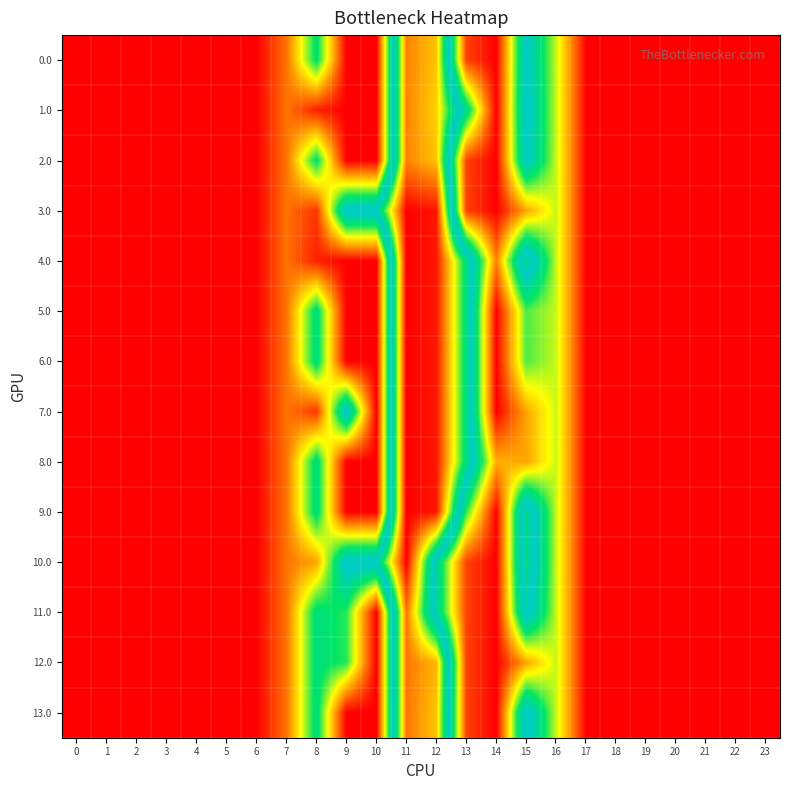

Reading left to right, extract all data points from this chart.

0.0: 0=0.0	1=0.0	2=0.0	3=0.0	4=0.0	5=0.0	6=0.0	7=120.6	8=413.0	9=0.0	10=0.0	11=922.3	12=855.2	13=70.2	14=0.3	15=535.5	16=294.5	17=0.0	18=0.0	19=0.0	20=0.0	21=0.0	22=0.0	23=0.0
1.0: 0=0.0	1=0.0	2=0.0	3=0.0	4=0.0	5=0.0	6=0.0	7=120.6	8=35.0	9=0.0	10=0.0	11=922.3	12=840.0	13=448.2	14=0.3	15=550.8	16=294.5	17=0.0	18=0.0	19=0.0	20=0.0	21=0.0	22=0.0	23=0.0
2.0: 0=0.0	1=0.0	2=0.0	3=0.0	4=0.0	5=0.0	6=0.0	7=120.6	8=413.0	9=0.0	10=0.0	11=922.3	12=855.2	13=70.2	14=0.3	15=535.5	16=294.5	17=0.0	18=0.0	19=0.0	20=0.0	21=0.0	22=0.0	23=0.0
3.0: 0=0.0	1=0.0	2=0.0	3=0.0	4=0.0	5=0.0	6=0.0	7=120.6	8=55.4	9=559.0	10=559.0	11=1060.3	12=1036.2	13=70.2	14=0.3	15=172.8	16=294.5	17=0.0	18=0.0	19=0.0	20=0.0	21=0.0	22=0.0	23=0.0
4.0: 0=0.0	1=0.0	2=0.0	3=0.0	4=0.0	5=0.0	6=0.0	7=120.6	8=35.0	9=0.0	10=0.0	11=1060.3	12=1036.2	13=629.2	14=136.7	15=615.9	16=294.5	17=0.0	18=0.0	19=0.0	20=0.0	21=0.0	22=0.0	23=0.0
5.0: 0=0.0	1=0.0	2=0.0	3=0.0	4=0.0	5=0.0	6=0.0	7=120.6	8=430.3	9=0.0	10=0.0	11=1060.3	12=1036.2	13=629.2	14=0.3	15=357.0	16=294.5	17=0.0	18=0.0	19=0.0	20=0.0	21=0.0	22=0.0	23=0.0
6.0: 0=0.0	1=0.0	2=0.0	3=0.0	4=0.0	5=0.0	6=0.0	7=120.6	8=430.3	9=0.0	10=0.0	11=1060.3	12=1036.2	13=629.2	14=0.3	15=357.0	16=294.5	17=0.0	18=0.0	19=0.0	20=0.0	21=0.0	22=0.0	23=0.0
7.0: 0=0.0	1=0.0	2=0.0	3=0.0	4=0.0	5=0.0	6=0.0	7=120.6	8=55.4	9=559.0	10=0.0	11=1060.3	12=1036.2	13=629.2	14=0.3	15=172.8	16=294.5	17=0.0	18=0.0	19=0.0	20=0.0	21=0.0	22=0.0	23=0.0
8.0: 0=0.0	1=0.0	2=0.0	3=0.0	4=0.0	5=0.0	6=0.0	7=120.6	8=430.3	9=0.0	10=0.0	11=1060.3	12=1036.2	13=629.2	14=184.4	15=172.8	16=294.5	17=0.0	18=0.0	19=0.0	20=0.0	21=0.0	22=0.0	23=0.0
9.0: 0=0.0	1=0.0	2=0.0	3=0.0	4=0.0	5=0.0	6=0.0	7=120.6	8=430.3	9=0.0	10=0.0	11=1060.3	12=1036.2	13=370.4	14=0.3	15=615.9	16=294.5	17=0.0	18=0.0	19=0.0	20=0.0	21=0.0	22=0.0	23=0.0
10.0: 0=0.0	1=0.0	2=0.0	3=0.0	4=0.0	5=0.0	6=0.0	7=120.6	8=171.4	9=559.0	10=559.0	11=1060.3	12=477.2	13=70.2	14=0.3	15=615.9	16=294.5	17=0.0	18=0.0	19=0.0	20=0.0	21=0.0	22=0.0	23=0.0
11.0: 0=0.0	1=0.0	2=0.0	3=0.0	4=0.0	5=0.0	6=0.0	7=120.6	8=428.0	9=377.1	10=0.0	11=937.3	12=477.2	13=70.2	14=0.3	15=565.8	16=294.5	17=0.0	18=0.0	19=0.0	20=0.0	21=0.0	22=0.0	23=0.0
12.0: 0=0.0	1=0.0	2=0.0	3=0.0	4=0.0	5=0.0	6=0.0	7=120.6	8=428.0	9=377.1	10=0.0	11=937.3	12=870.2	13=70.2	14=0.3	15=172.8	16=294.5	17=0.0	18=0.0	19=0.0	20=0.0	21=0.0	22=0.0	23=0.0
13.0: 0=0.0	1=0.0	2=0.0	3=0.0	4=0.0	5=0.0	6=0.0	7=120.6	8=428.0	9=0.0	10=0.0	11=937.3	12=854.4	13=70.2	14=0.3	15=565.8	16=294.5	17=0.0	18=0.0	19=0.0	20=0.0	21=0.0	22=0.0	23=0.0